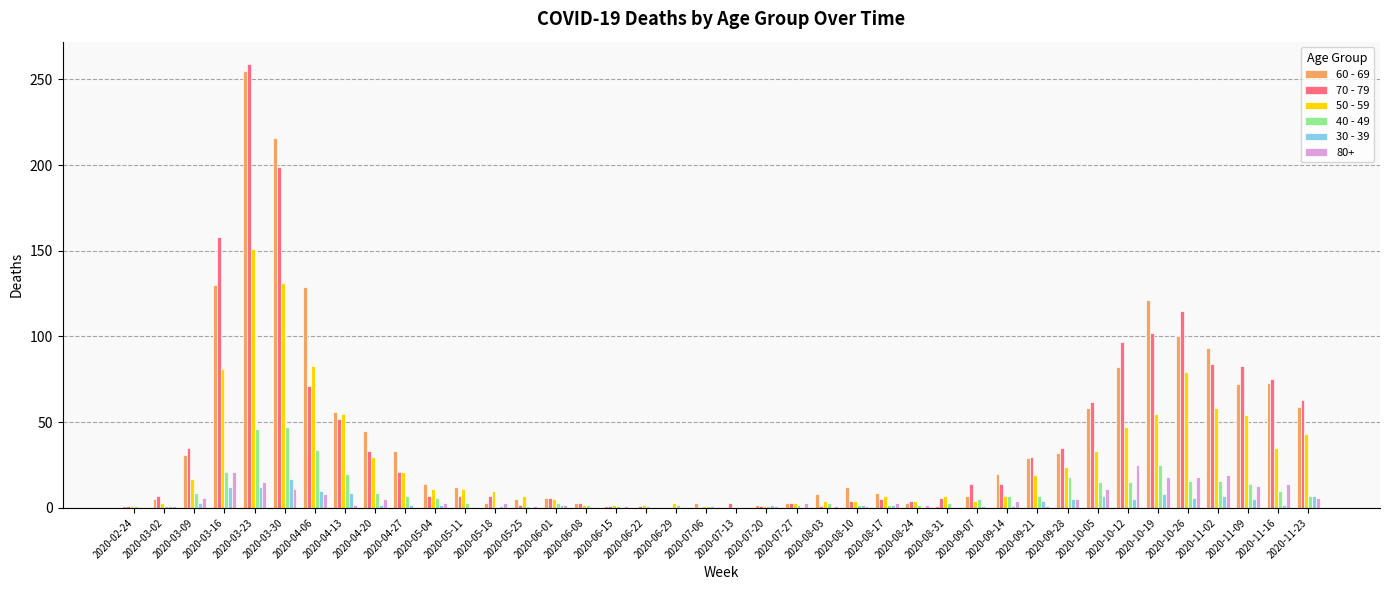

What is the greatest value displayed?

259